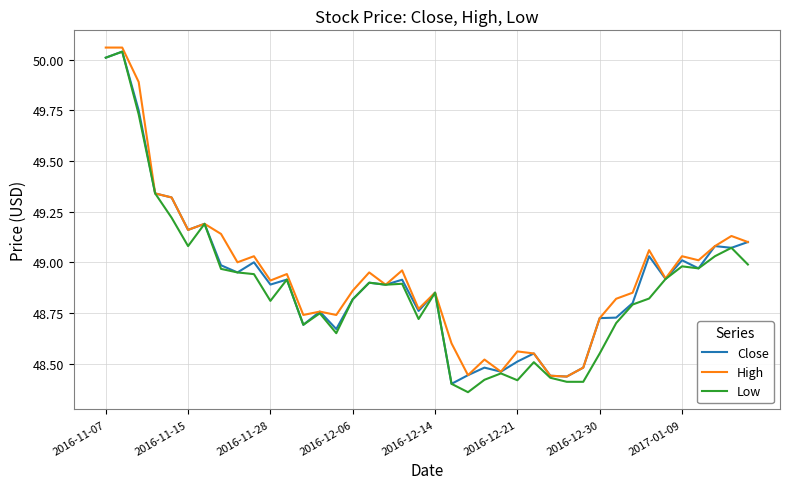

Rank the series by their average value, from lowest to highest.

Low, Close, High